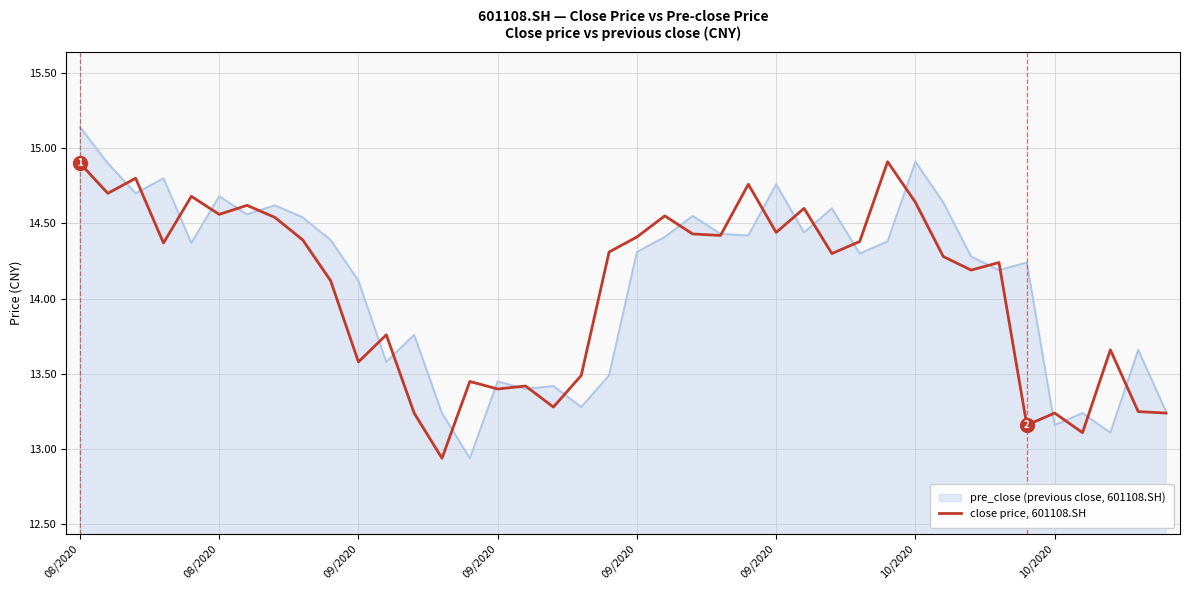

Which series has the widest spread of values?

pre_close (previous close, 601108.SH)